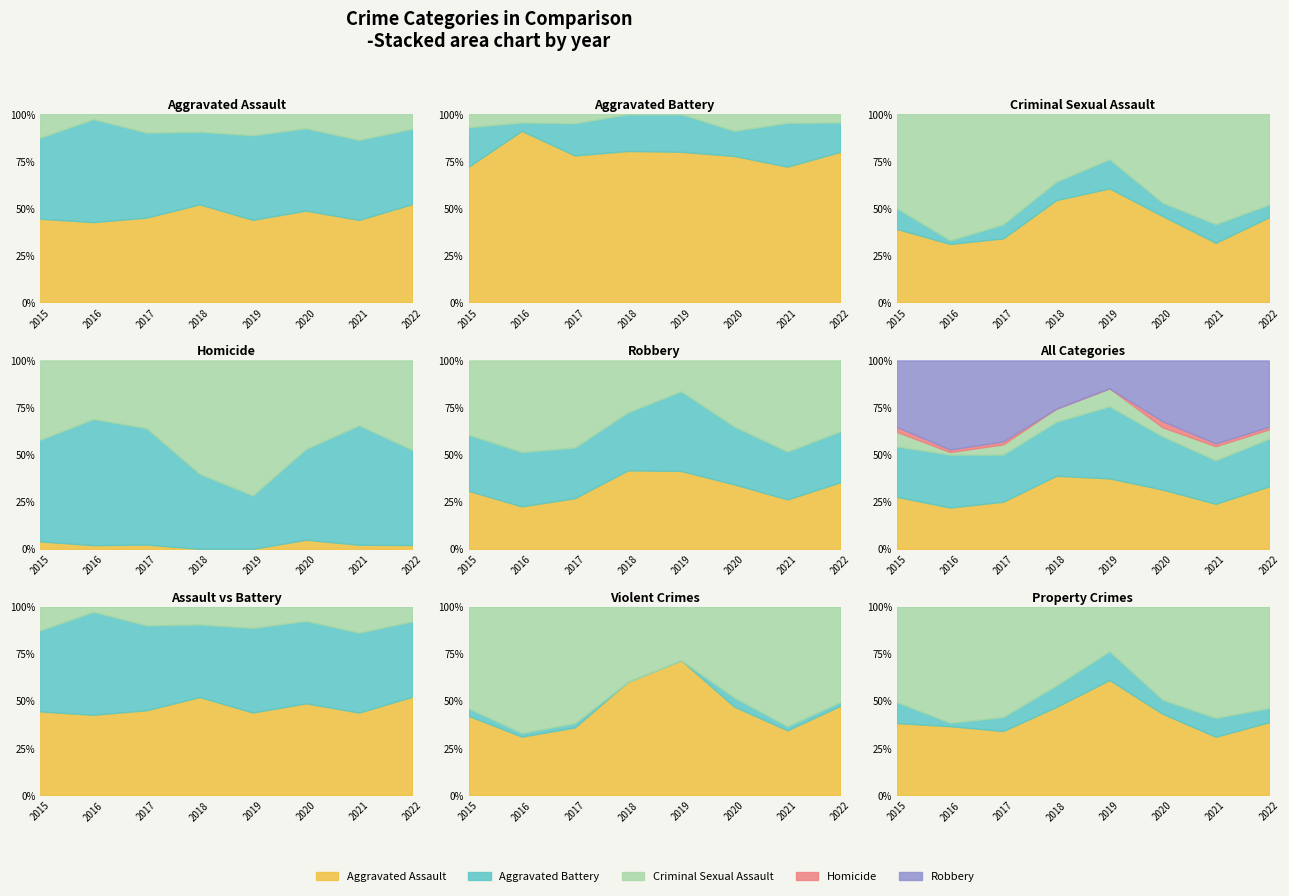

What is the value of the Homicide point at the 3rd from the left?

2